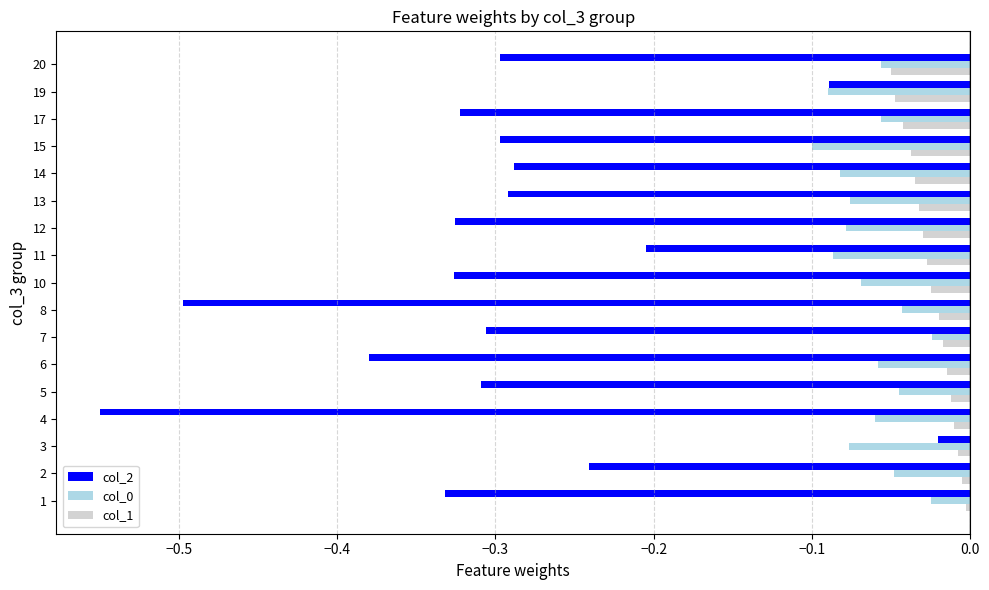

Which series has the widest spread of values?

col_2